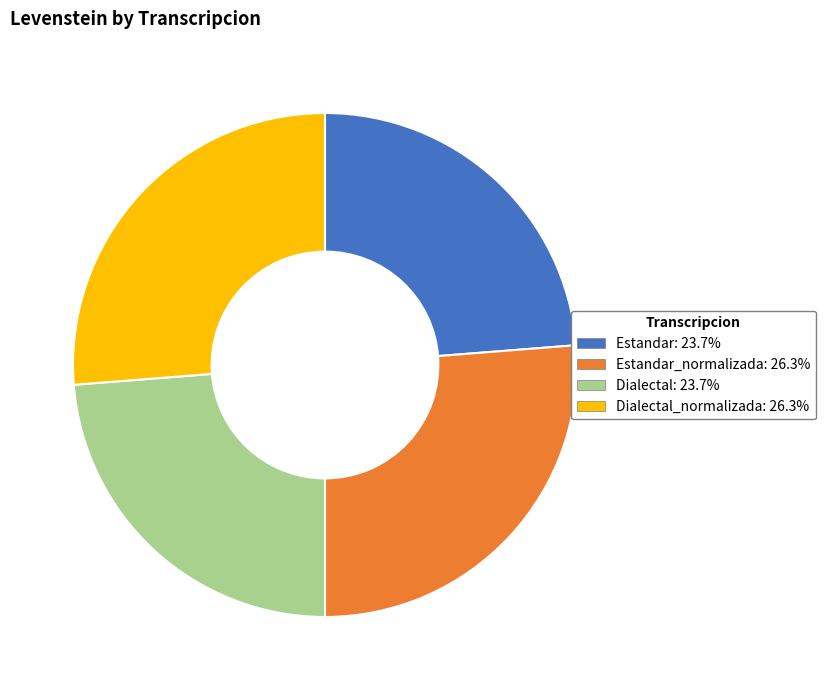

Do Dialectal_normalizada: 26.3% and Estandar_normalizada: 26.3% together represent more than half of the pie?

Yes